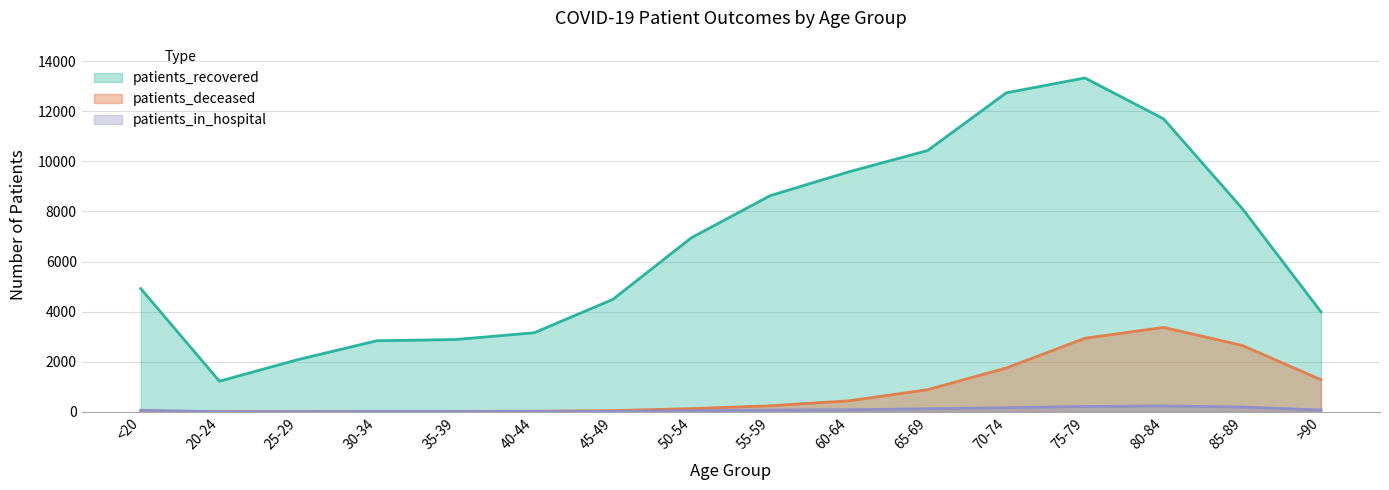

At which category does patients_deceased reach its first local valley?

25-29